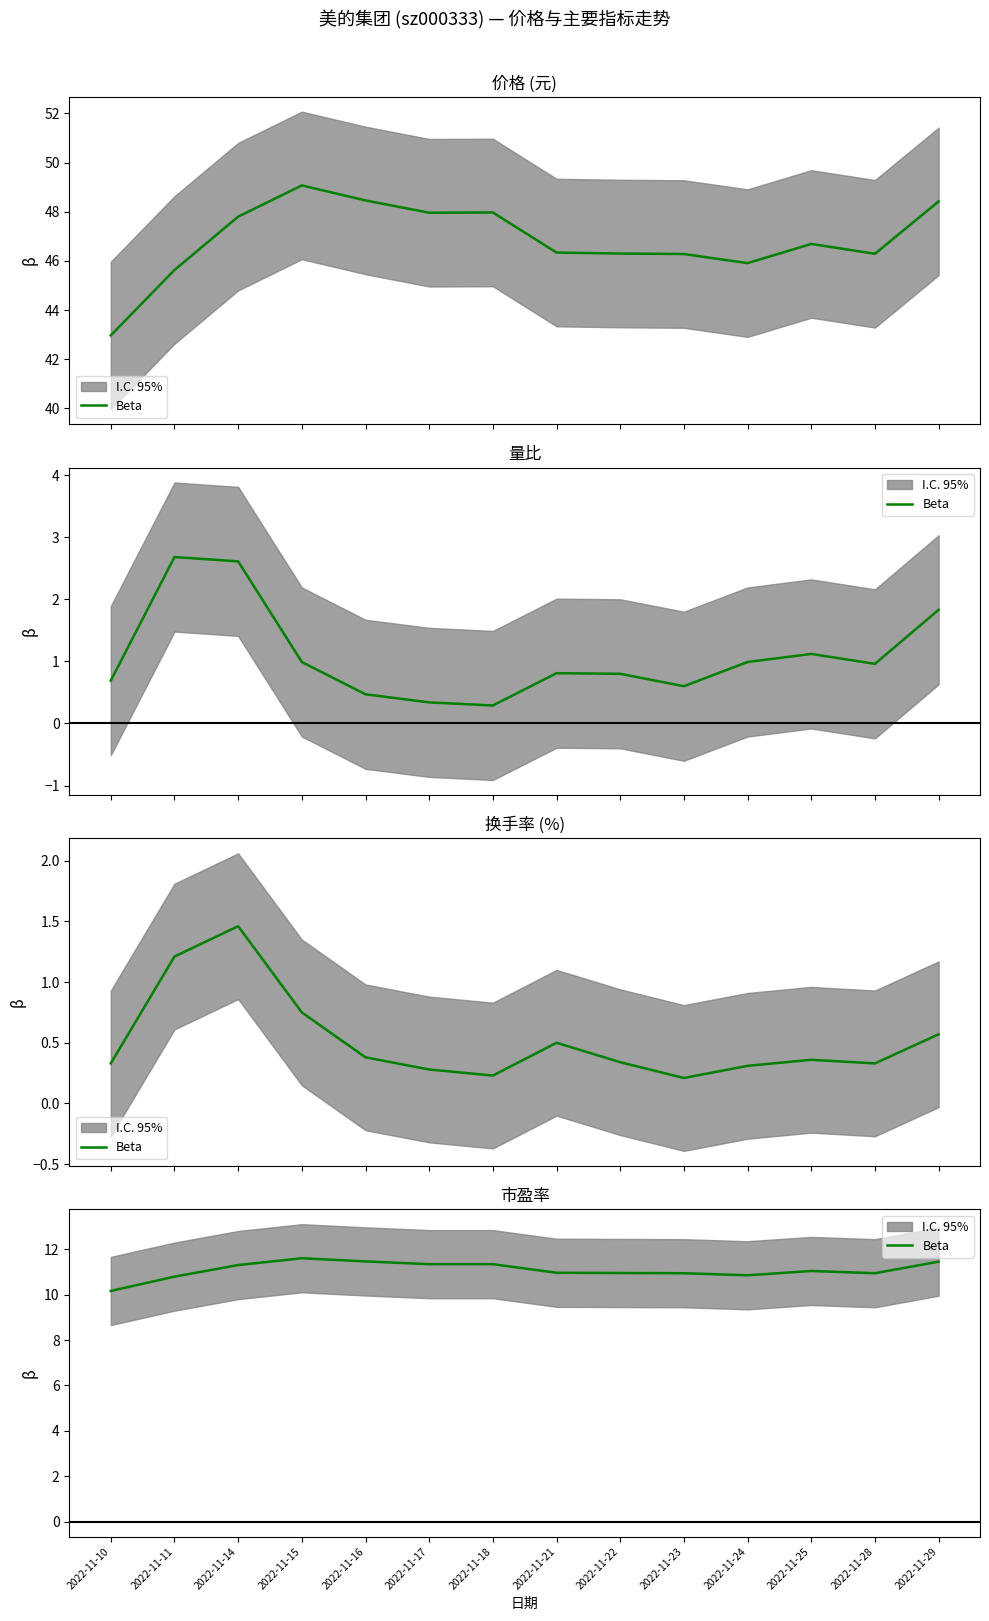

Between 2022-11-29 and 2022-11-24, which is larger?

2022-11-29